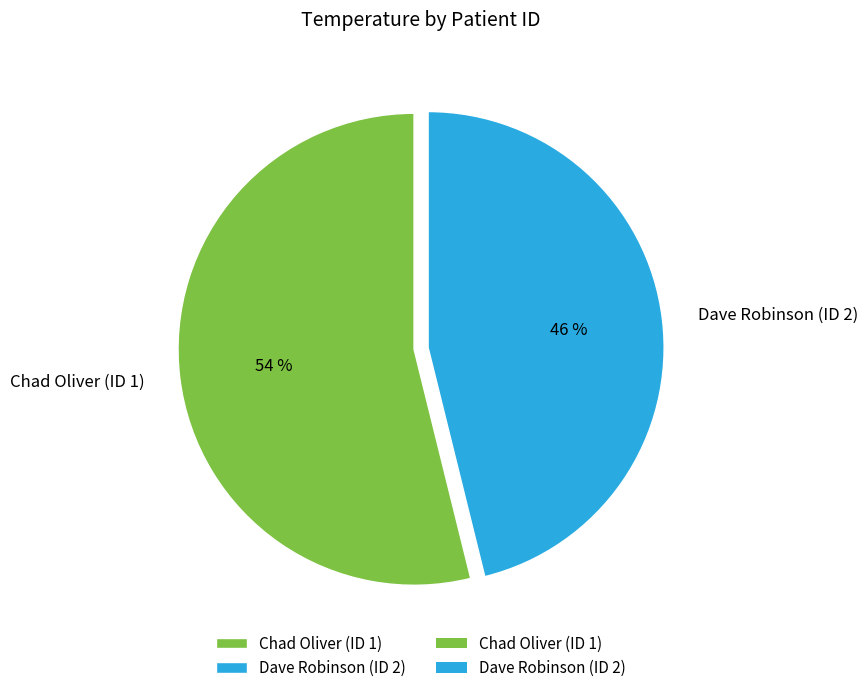

The Chad Oliver (ID 1) slice represents 54% of the pie. True or false?

True